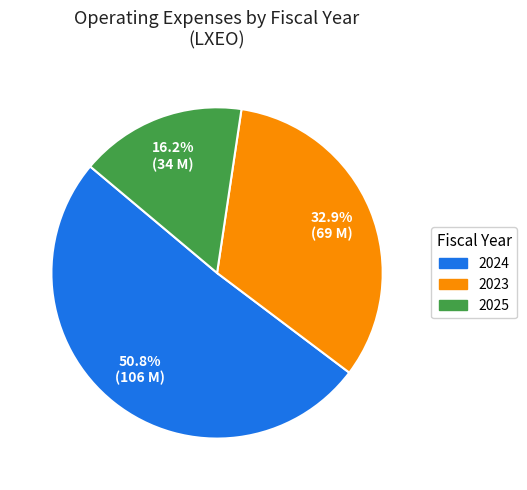

Is there a majority slice in this chart?

Yes